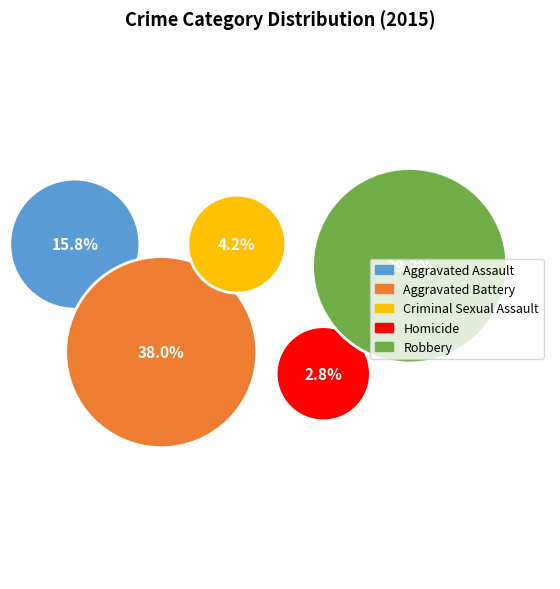

What is the change in value from Aggravated Assault to Aggravated Battery?

+165